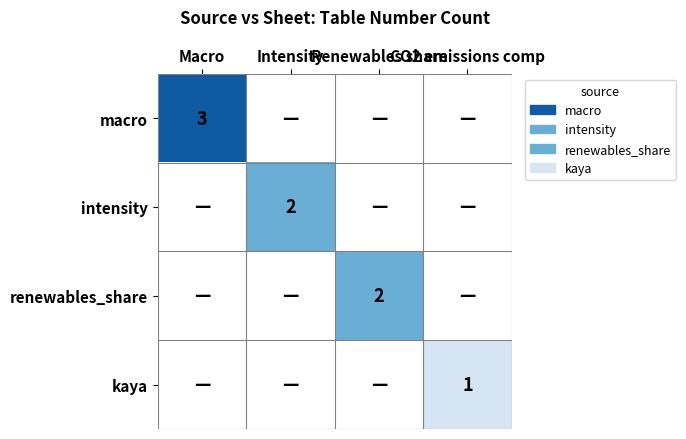

At how many categories does at least one series exceed 1?

3